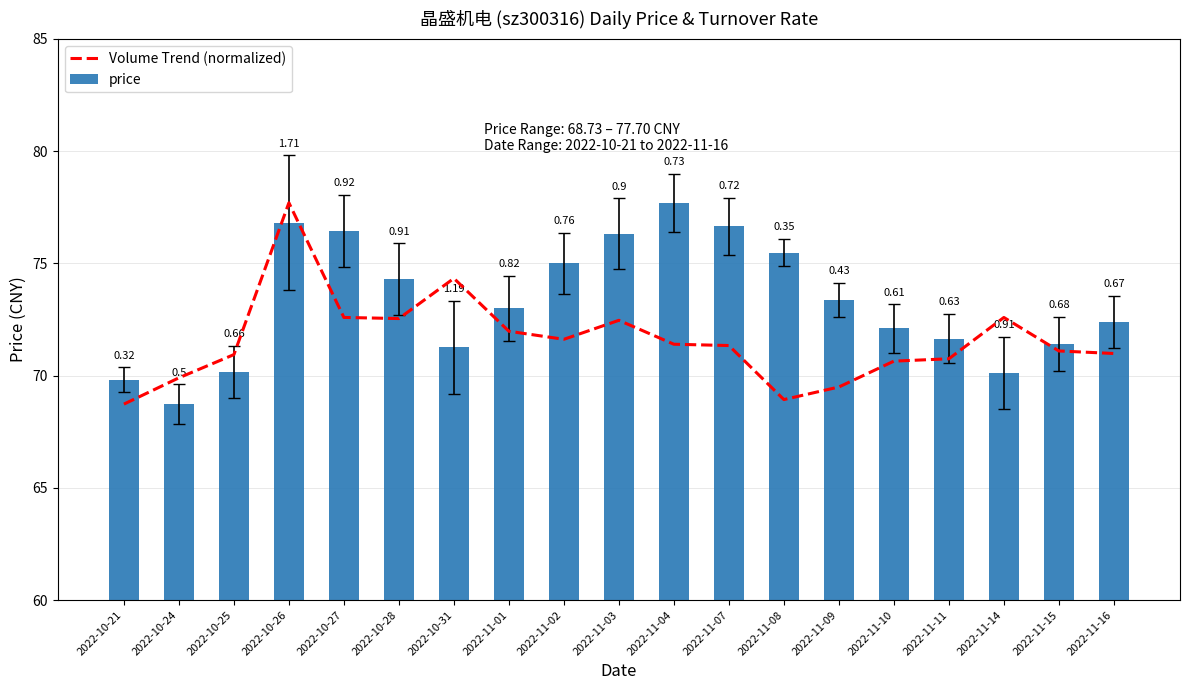

List the labels in order of Volume Trend (normalized) value, smallest first.

2022-10-21, 2022-11-08, 2022-11-09, 2022-10-24, 2022-11-10, 2022-11-11, 2022-10-25, 2022-11-16, 2022-11-15, 2022-11-07, 2022-11-04, 2022-11-02, 2022-11-01, 2022-11-03, 2022-10-28, 2022-11-14, 2022-10-27, 2022-10-31, 2022-10-26